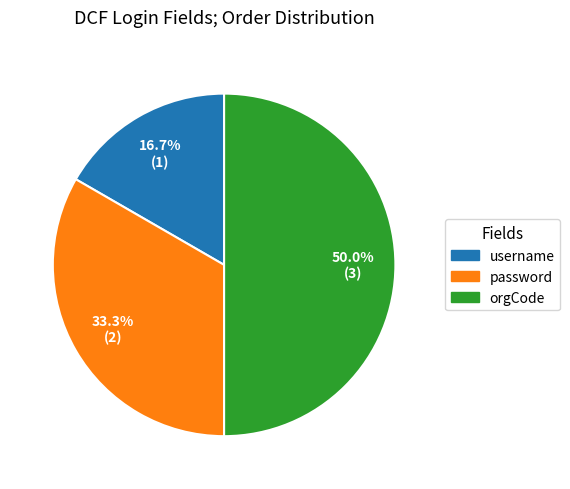

To the nearest percent, what is the average slice percentage?

33%